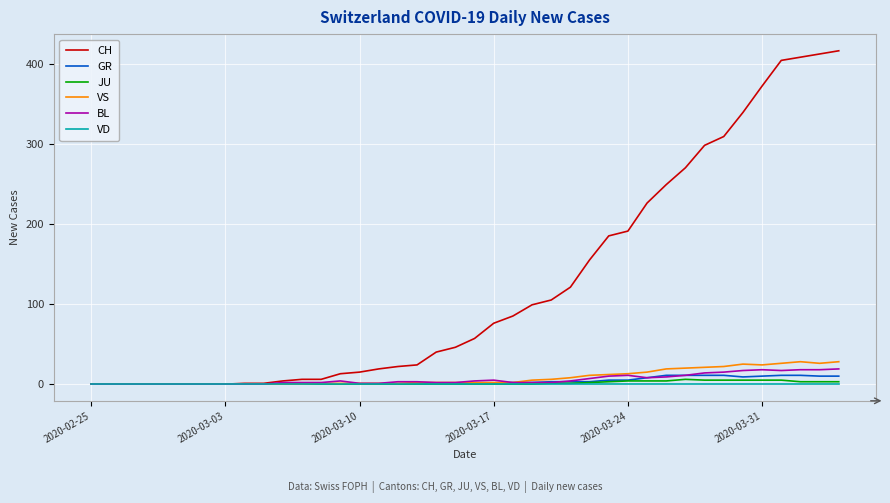

Which series has the largest total across all categories?

CH